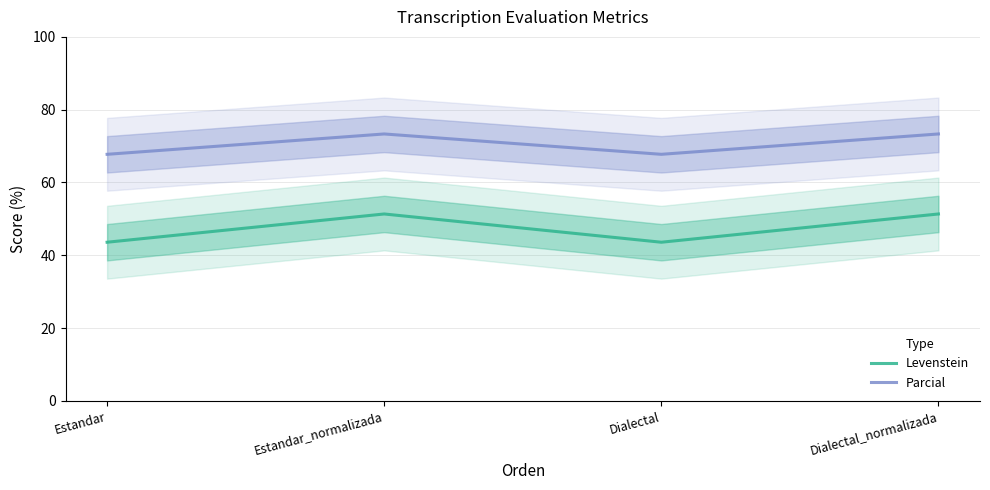

Where does the Levenstein series first go above 51?

Estandar_normalizada